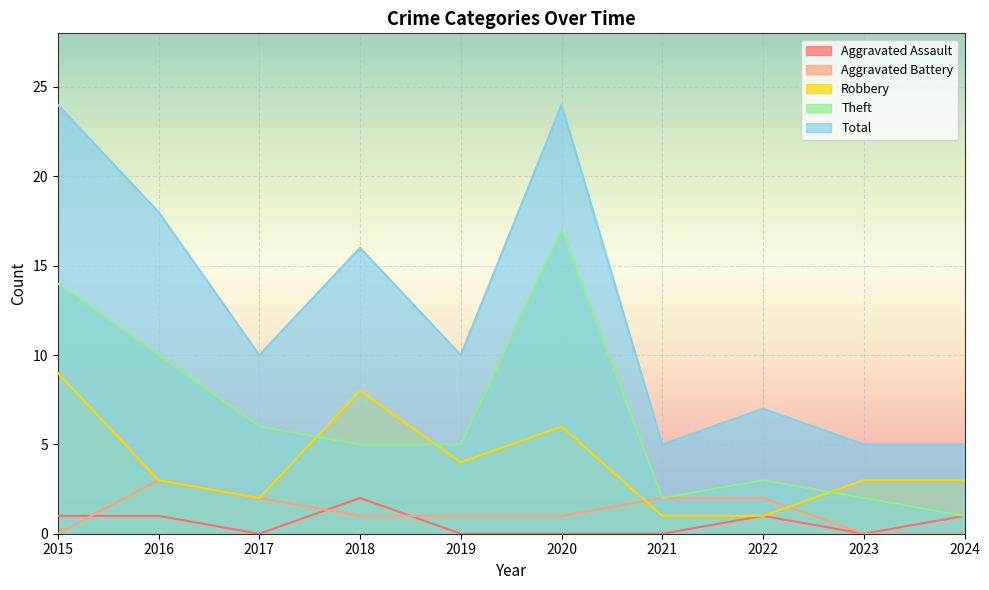

Rank the series at 2019 from highest to lowest value.

Total, Theft, Robbery, Aggravated Battery, Aggravated Assault